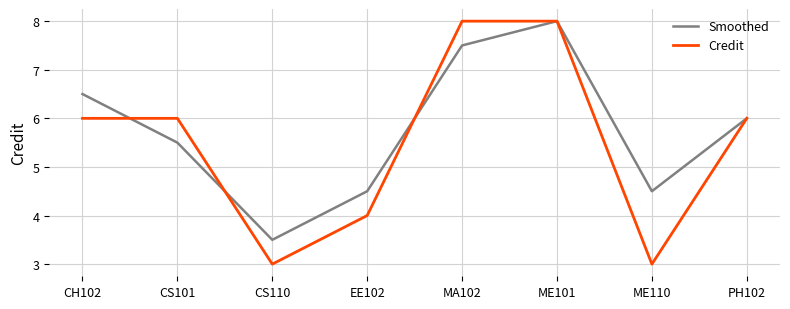

What is the sum of the Smoothed values at MA102 and CS101?

13.0